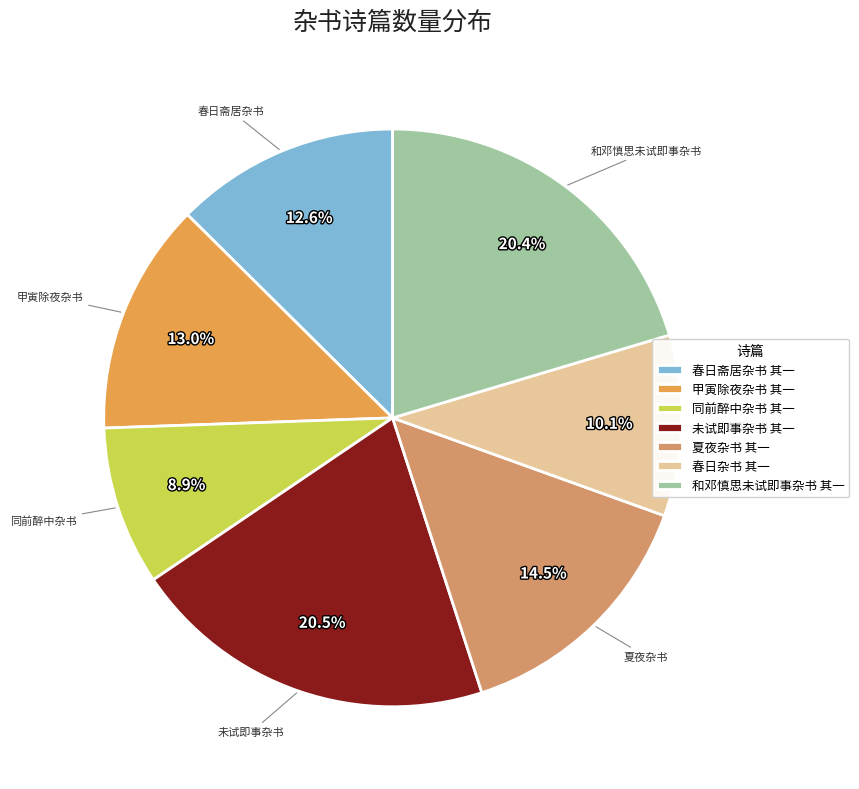

What percentage is the 和邓慎思未试即事杂书 其一 slice, to the nearest percent?

20%